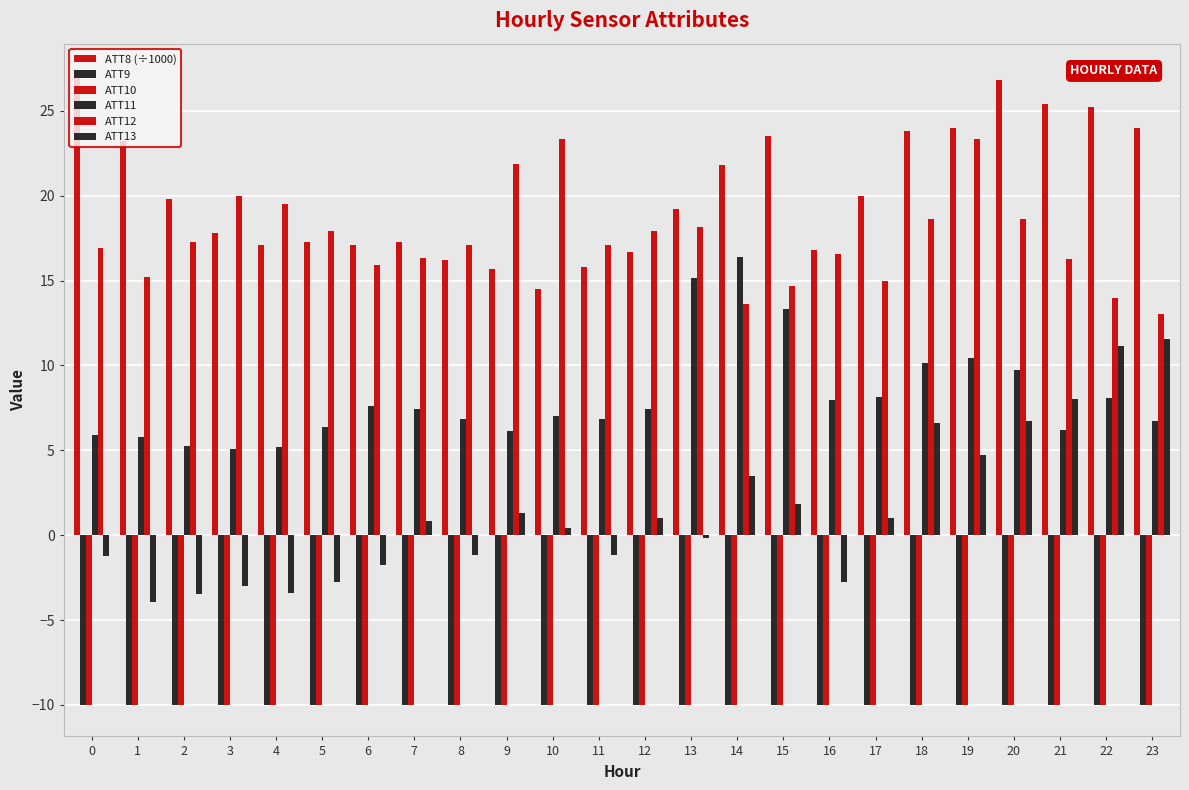

How many groups of bars are there?

24